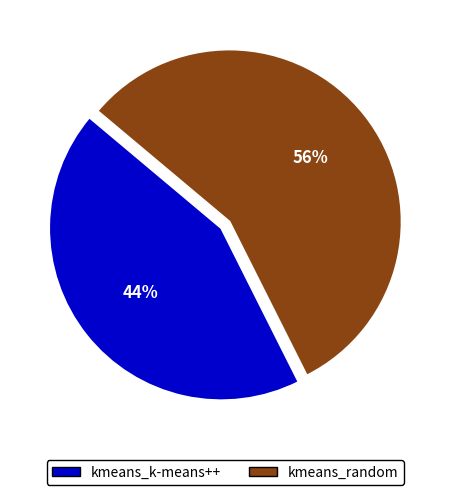

True or false: kmeans_random accounts for 56% of the total.

True